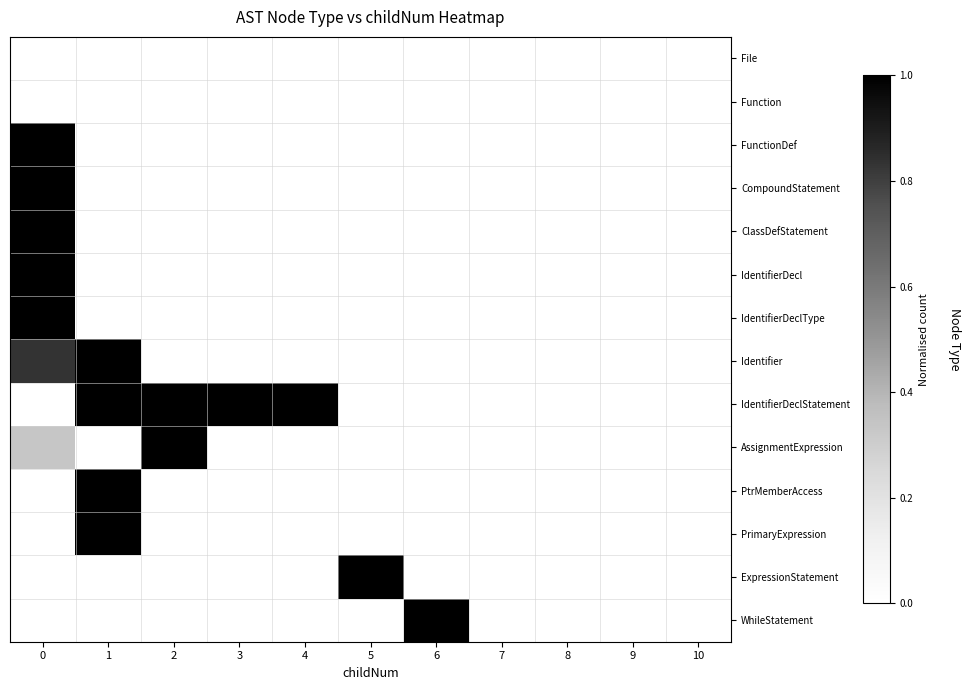

Between 8 and 1, which is larger?

8